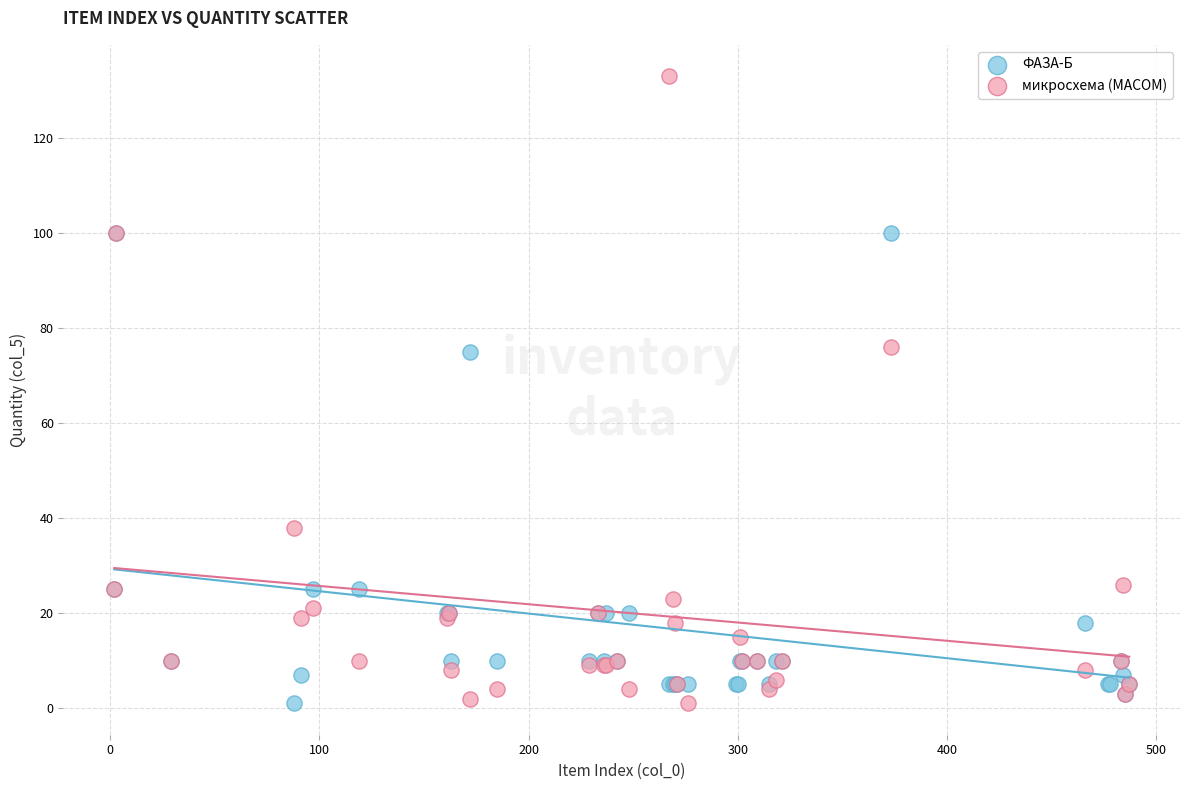

Which series contains the highest Y value?

микросхема (MACOM)